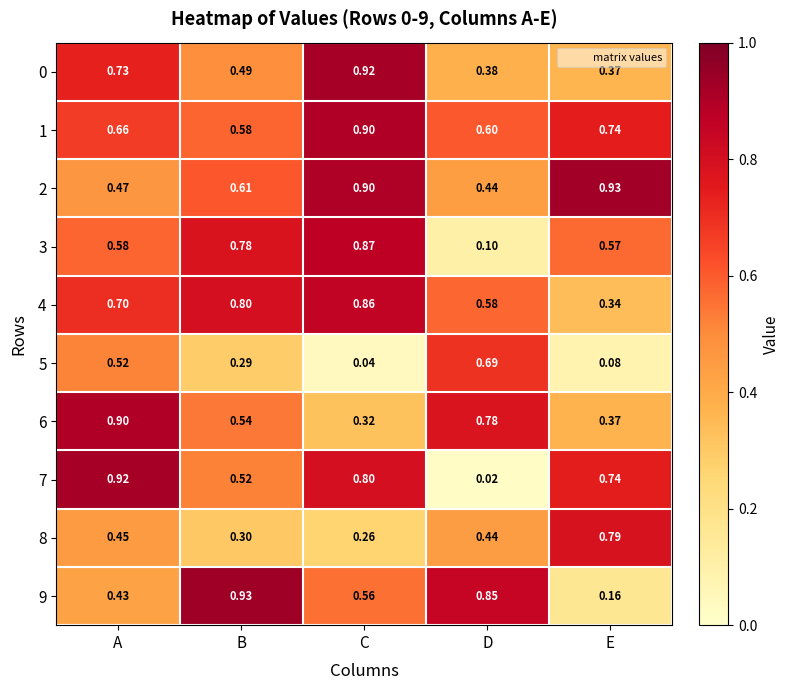

Which label corresponds to the smallest value in the chart?

D